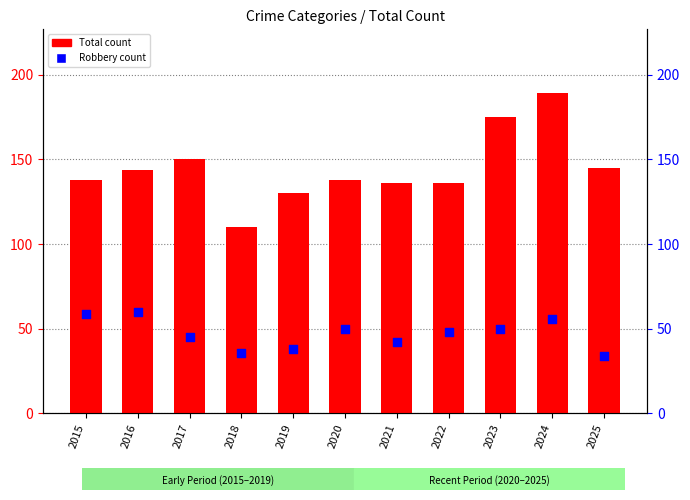

Which series reaches the maximum Y coordinate?

Total